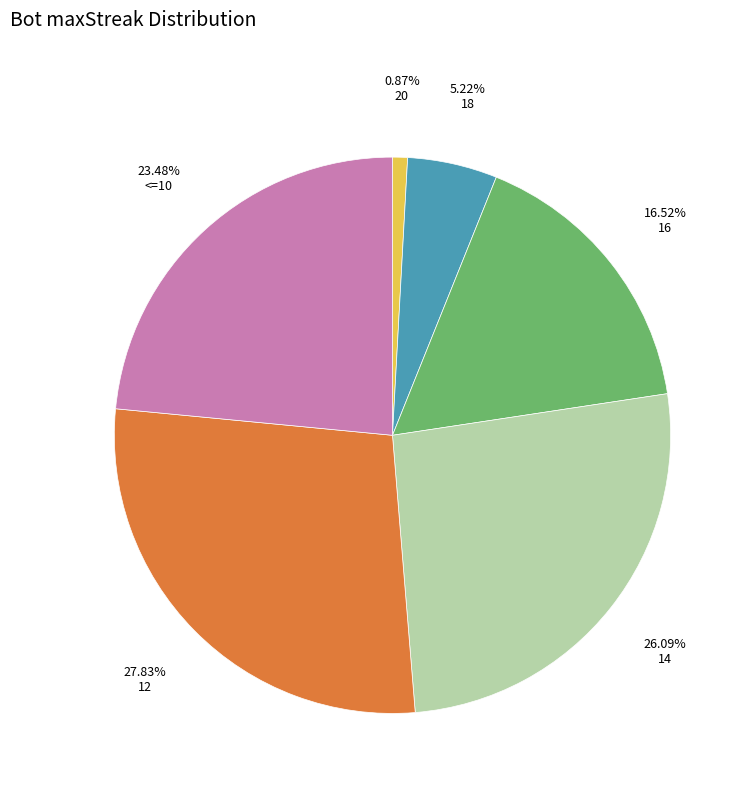

Is there a majority slice in this chart?

No